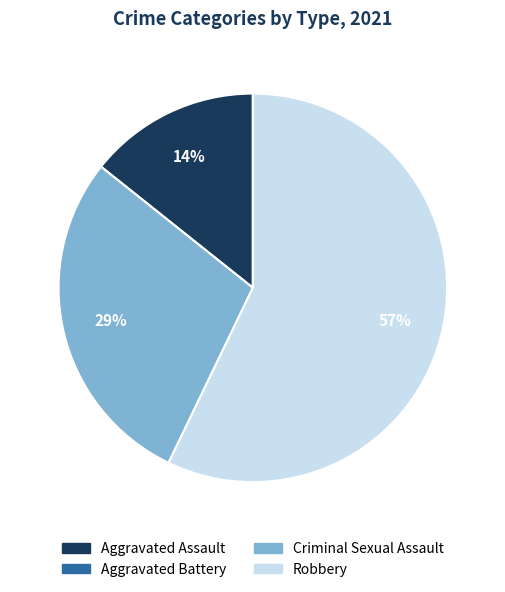

What is the largest slice in the pie chart?

Robbery